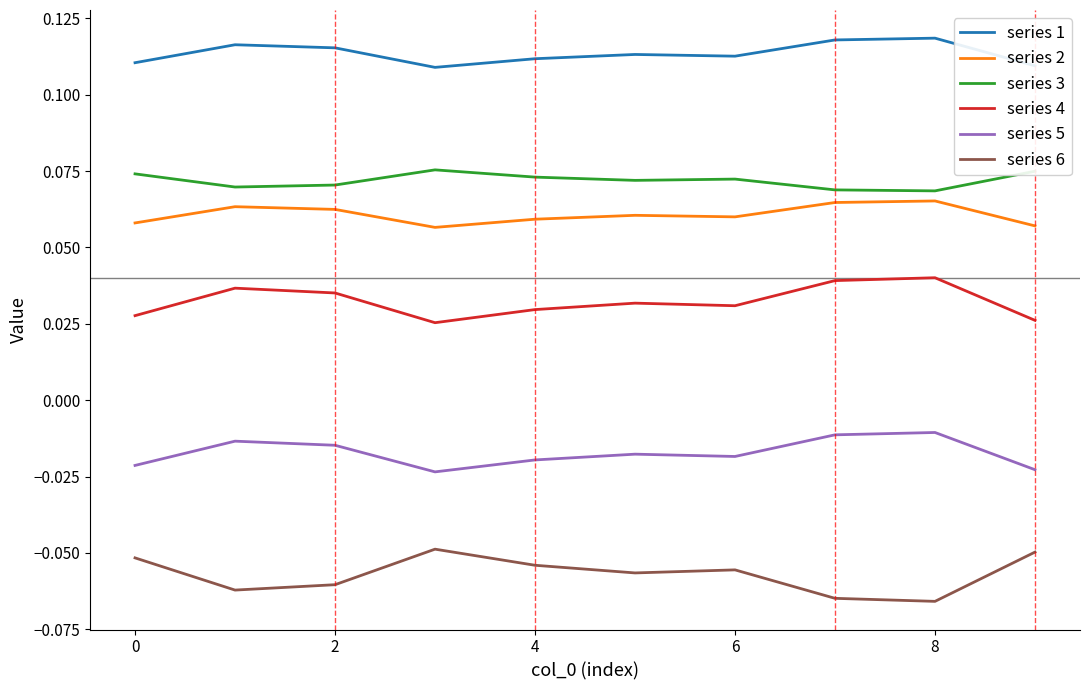

What are all the series names shown in the legend?

series 1, series 2, series 3, series 4, series 5, series 6